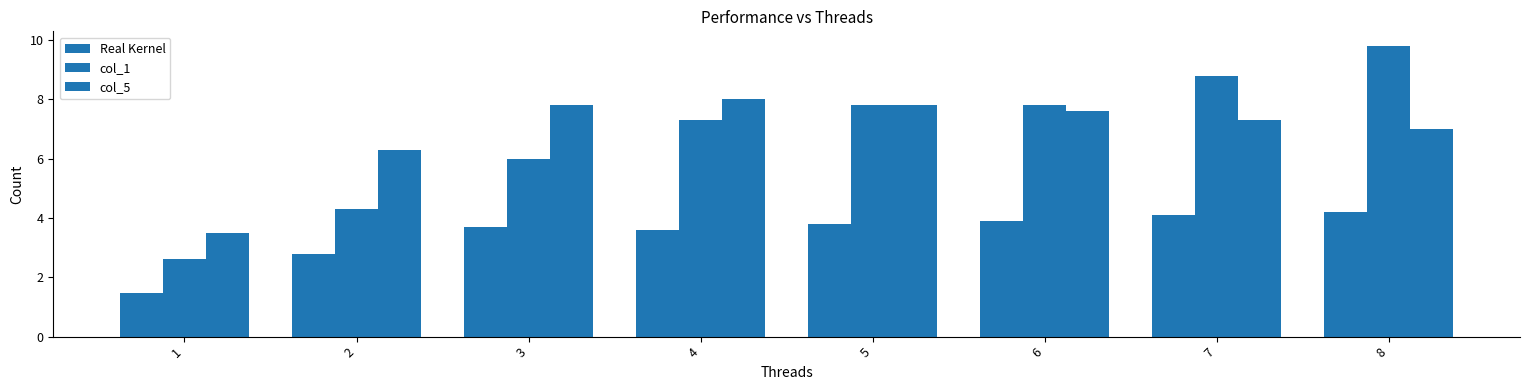

Reading right to left, extract all data points from this chart.

Real Kernel: 4.2	4.1	3.9	3.8	3.6	3.7	2.8	1.5
col_1: 9.8	8.8	7.8	7.8	7.3	6.0	4.3	2.6
col_5: 7.0	7.3	7.6	7.8	8.0	7.8	6.3	3.5